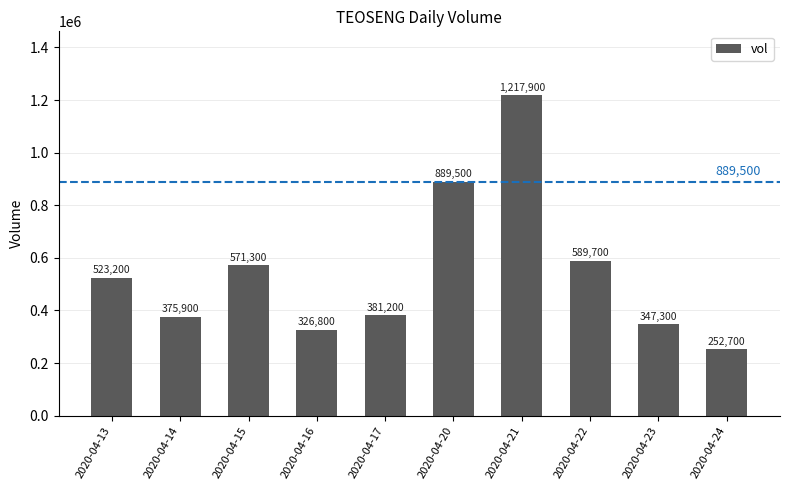

Is it true that the value at 2020-04-17 is 381200?

True